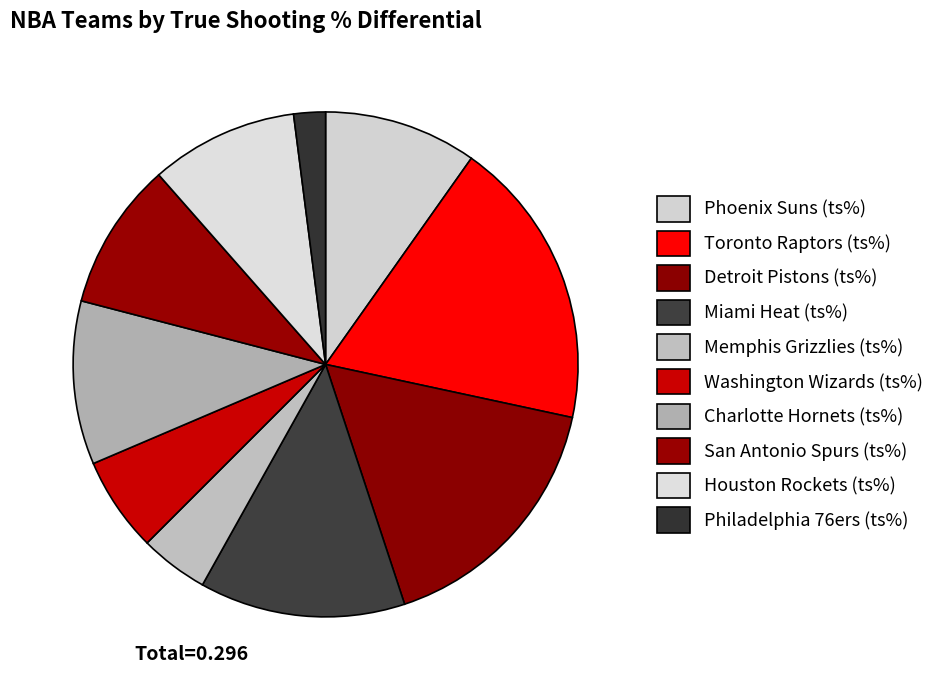

Is it true that Phoenix Suns (ts%) is 10% of the pie?

True